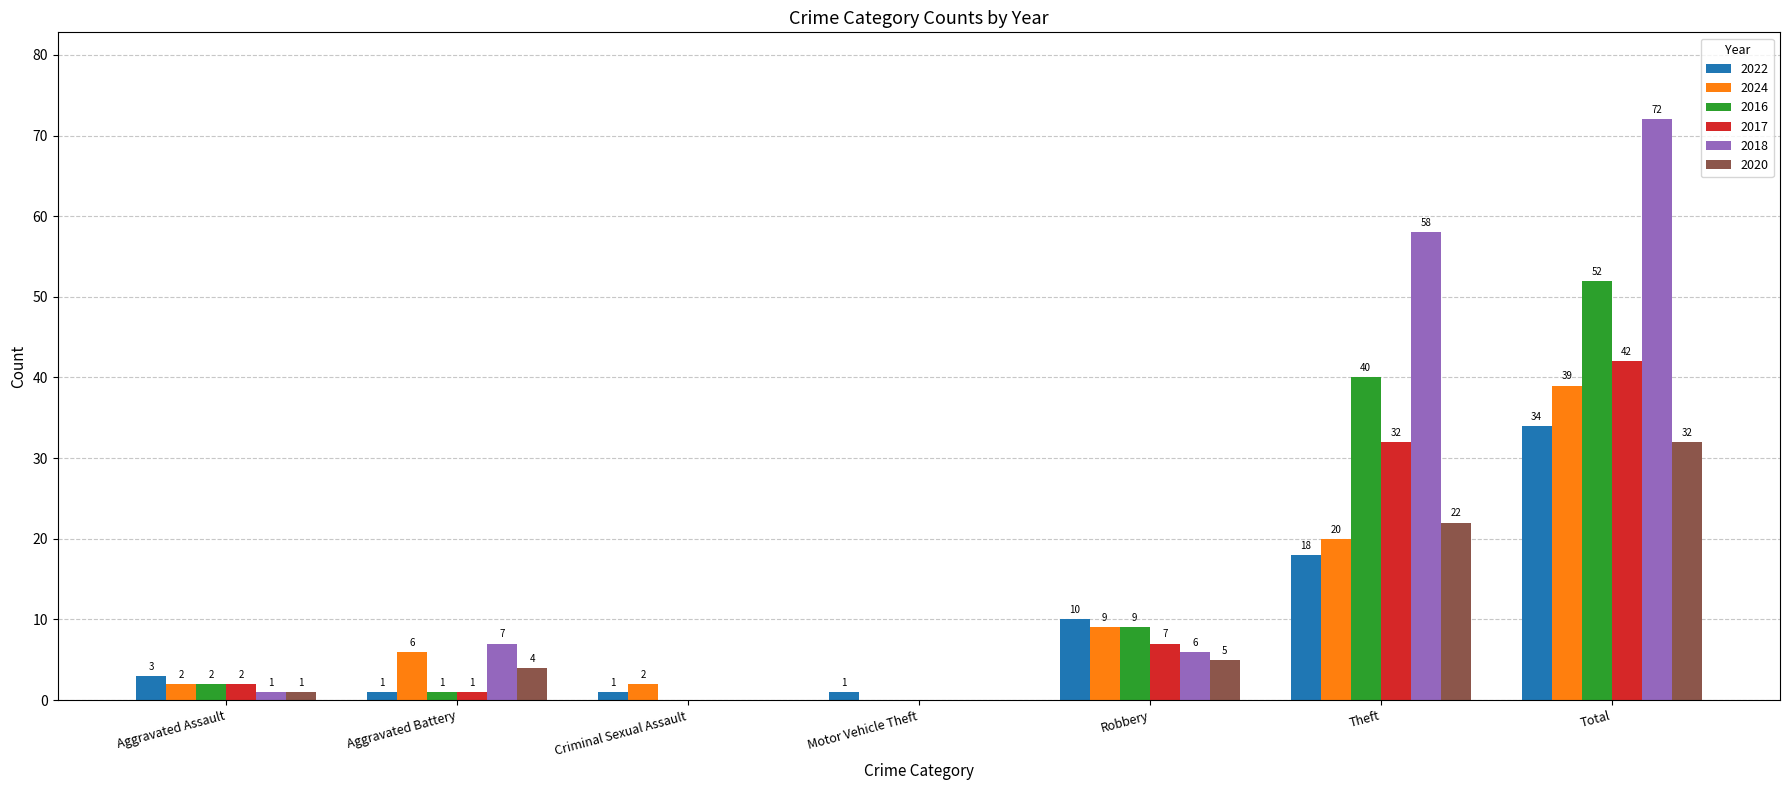

What is the greatest value displayed?

72